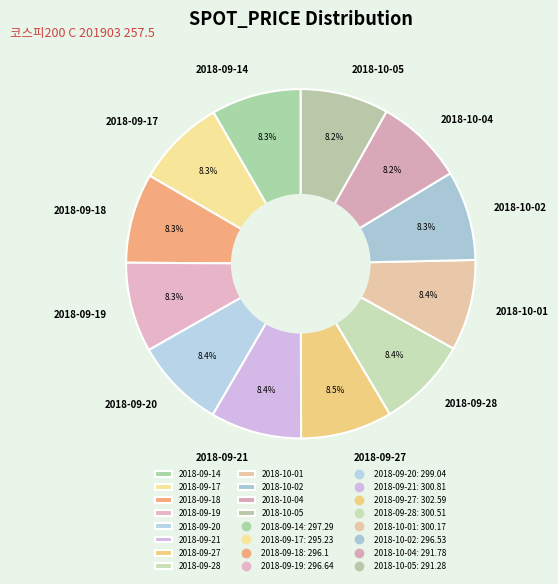

What is the ratio of the value at 2018-10-01 to the value at 2018-09-28?

1.0